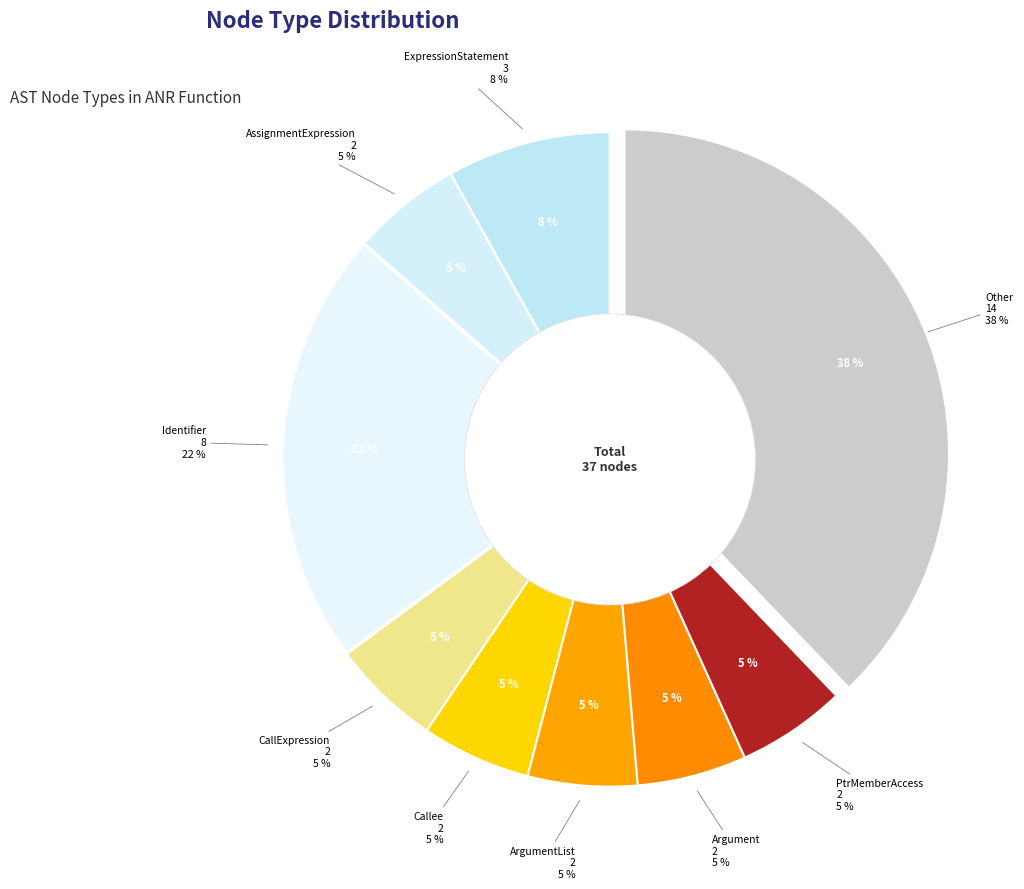

Does Parameter account for over 50% of the chart?

No